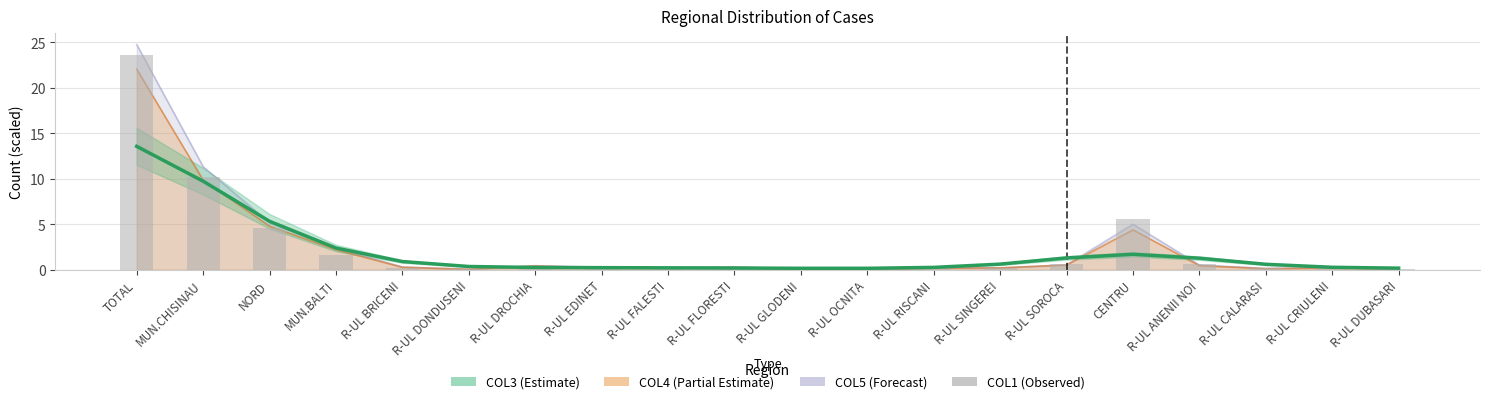

Reading left to right, what are all the values shown in this chart?

23.6	10.2	4.5	1.6	0.2	0.1	0.5	0.3	0.3	0.3	0.1	0.2	0.2	0.2	0.6	5.5	0.6	0.2	0.4	0.1